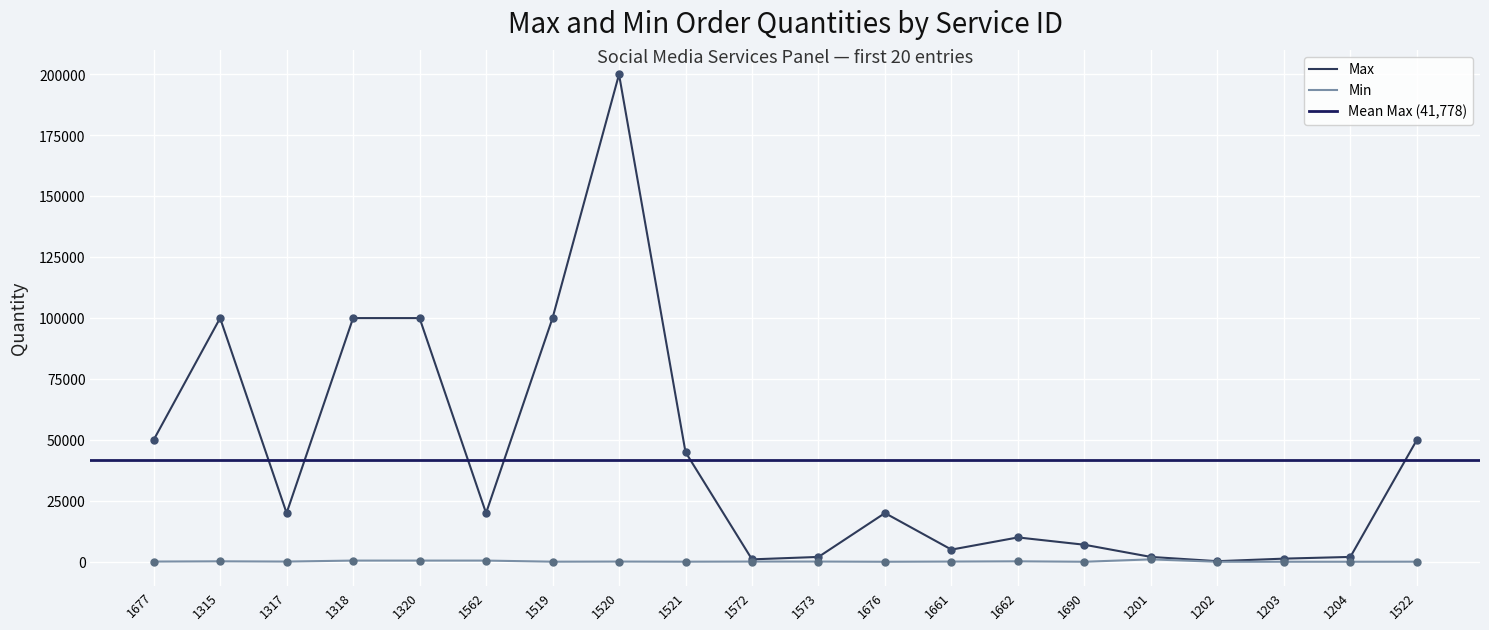

What is the total value across all series at 1572?

1100